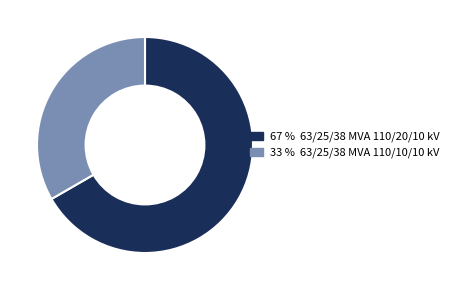

Is there any slice that represents more than half of the pie?

Yes